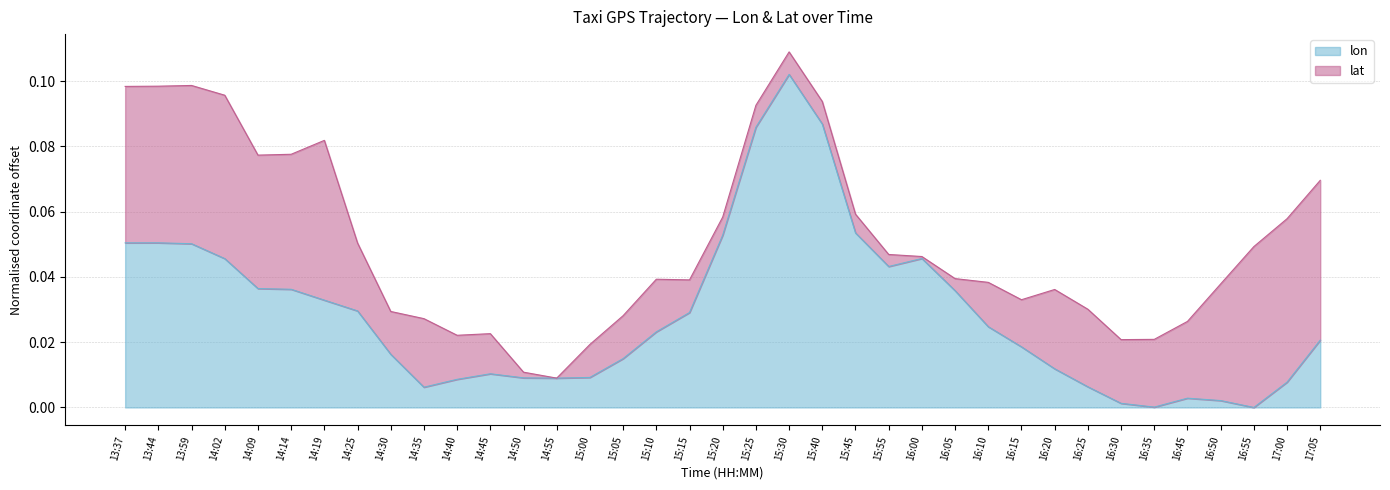

What is the sum of the values at 14:25 and 14:09?

0.1